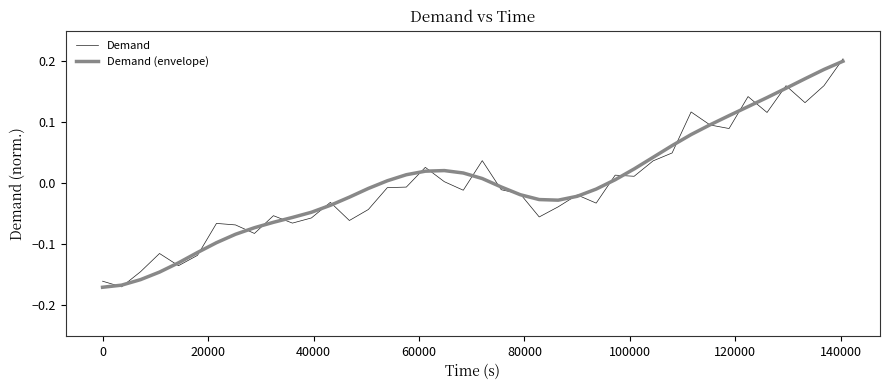

How many values in Demand (envelope) are above zero?

19